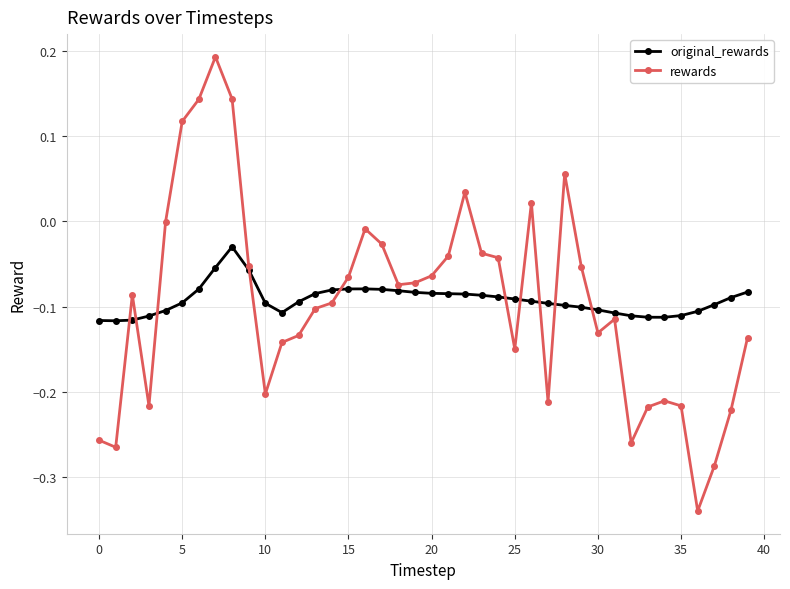

True or false: rewards has more than 2 points higher than both neighbors.

True